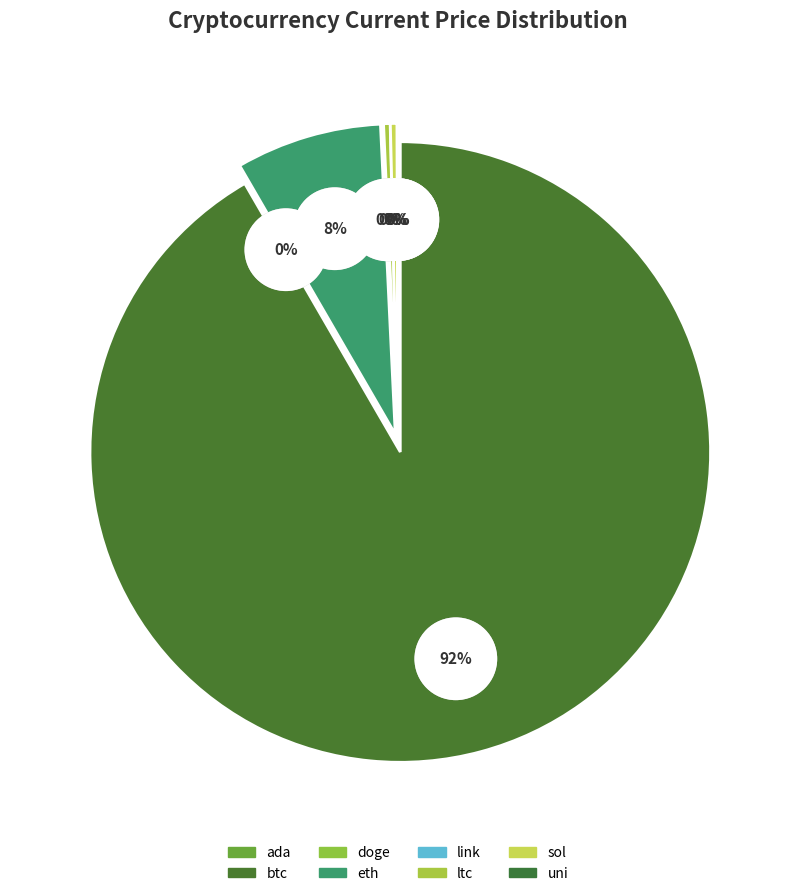

Combined, what portion of the pie is sol and uni?

0.4%